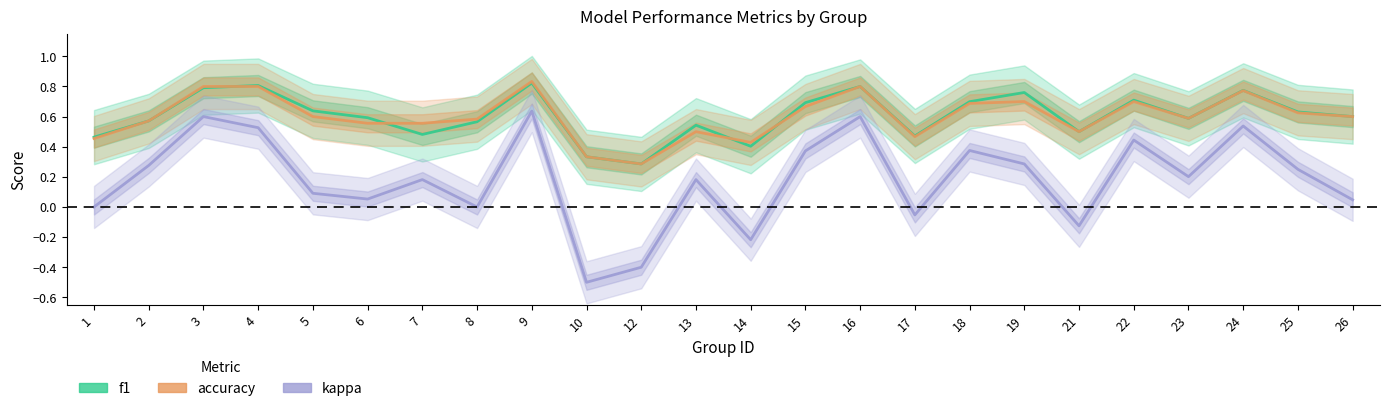

True or false: f1 and kappa cross at least once.

False